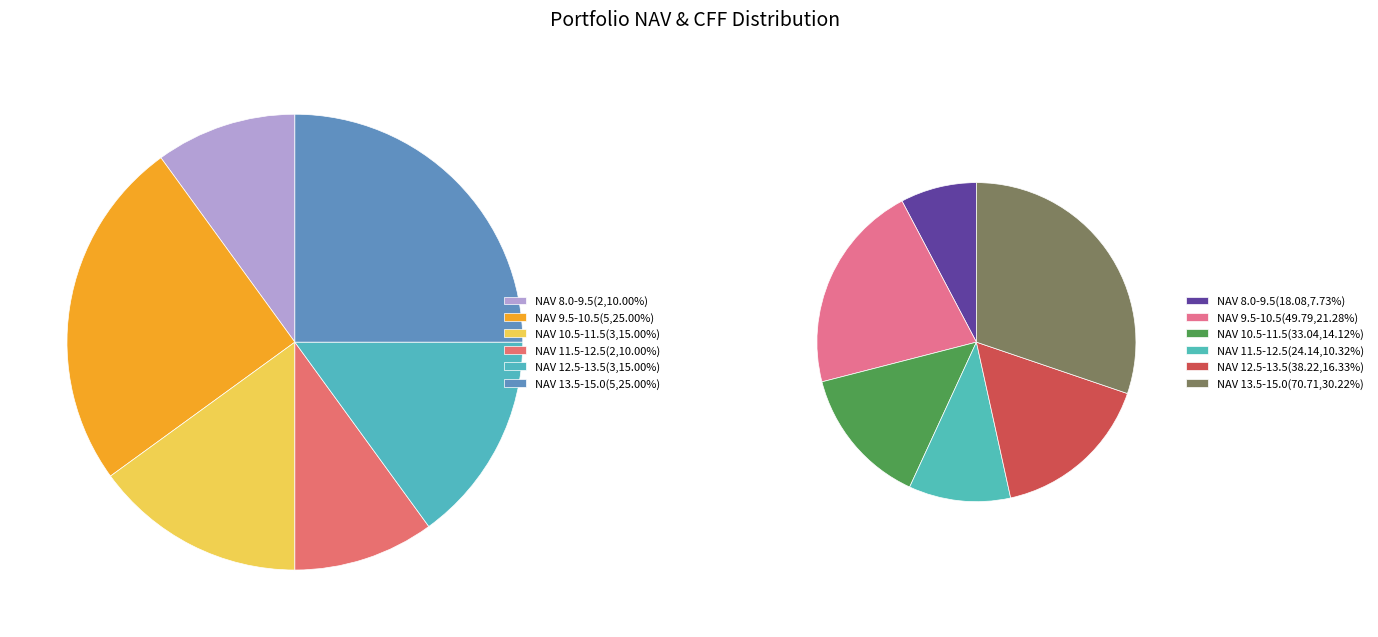

Between 1 and 2, which is larger?

1